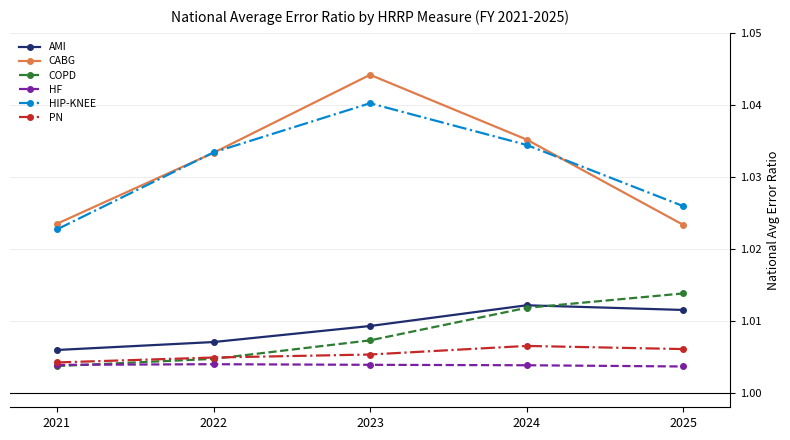

Is this an area chart (filled region under the line)?

No